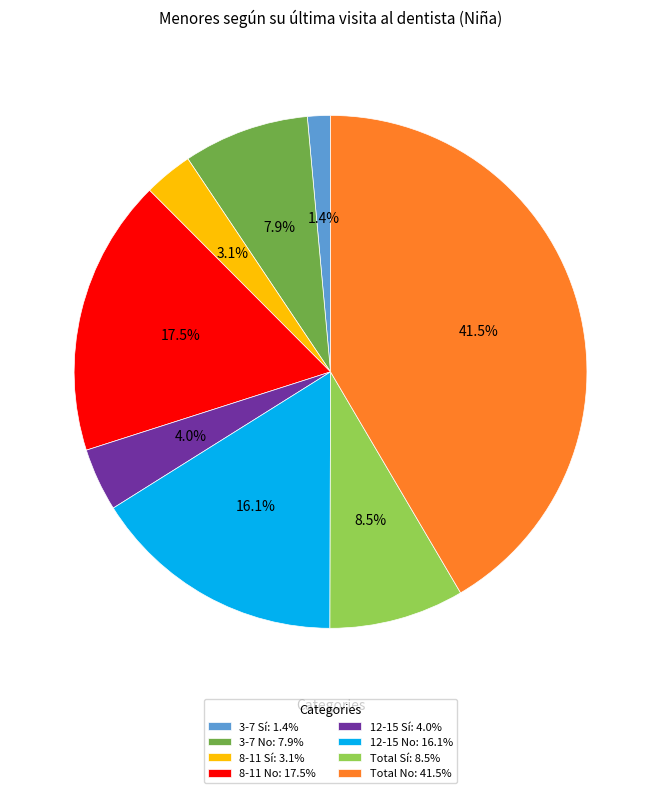

Rank the categories by value from highest to lowest.

Total No, 8-11 No, 12-15 No, Total Sí, 3-7 No, 12-15 Sí, 8-11 Sí, 3-7 Sí